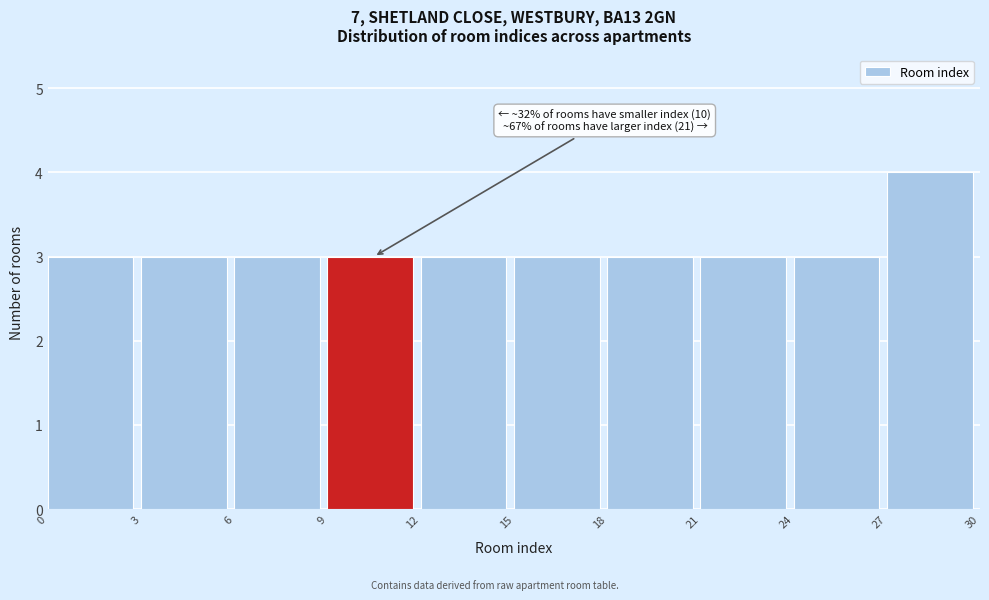

Which range on the x-axis has the tallest bar?

27 to 30